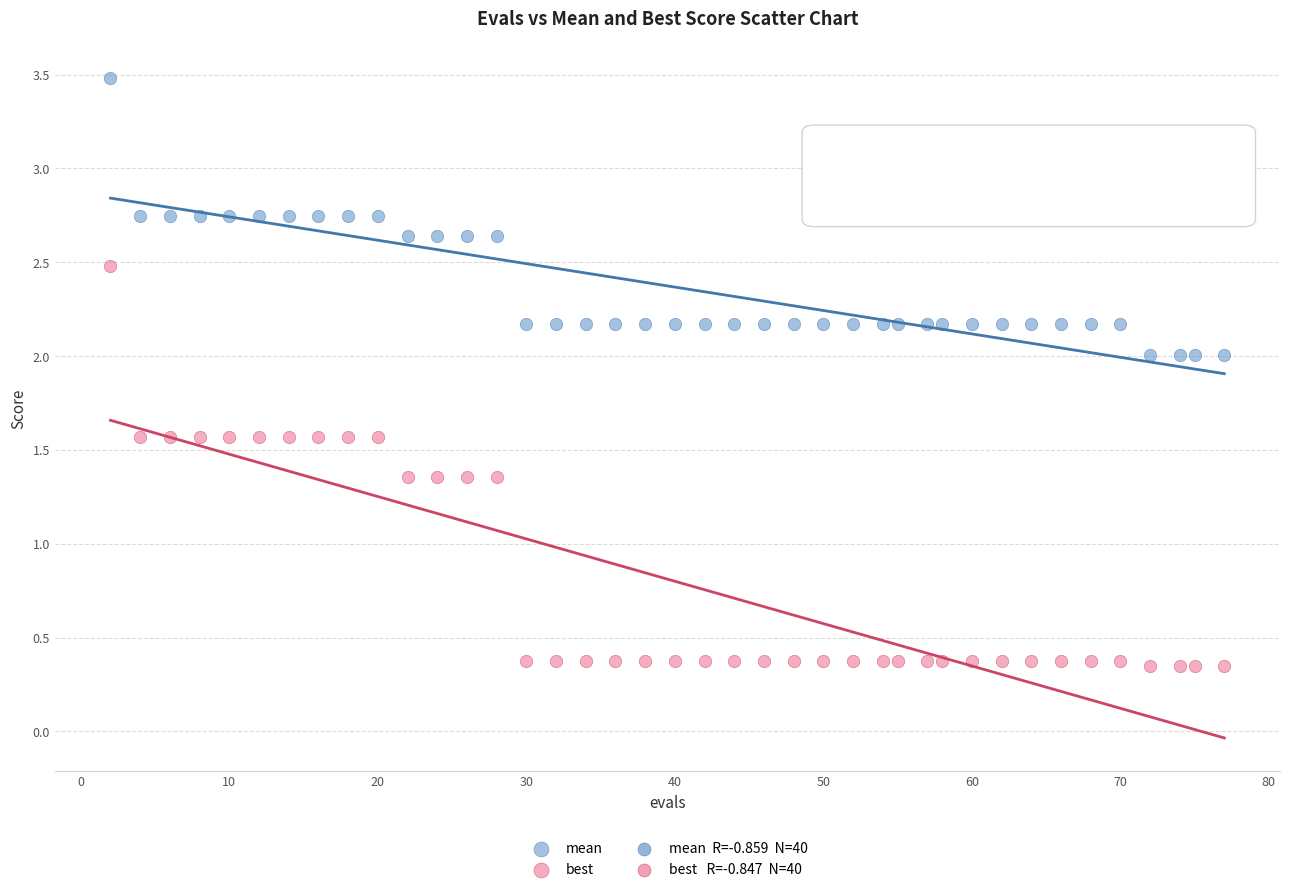

Which series contains the lowest Y value?

best